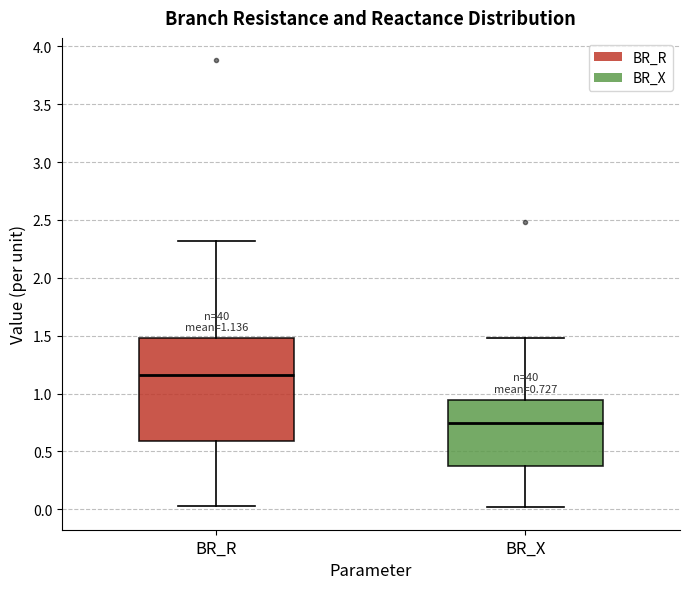

Which box has the highest median line?

BR_R